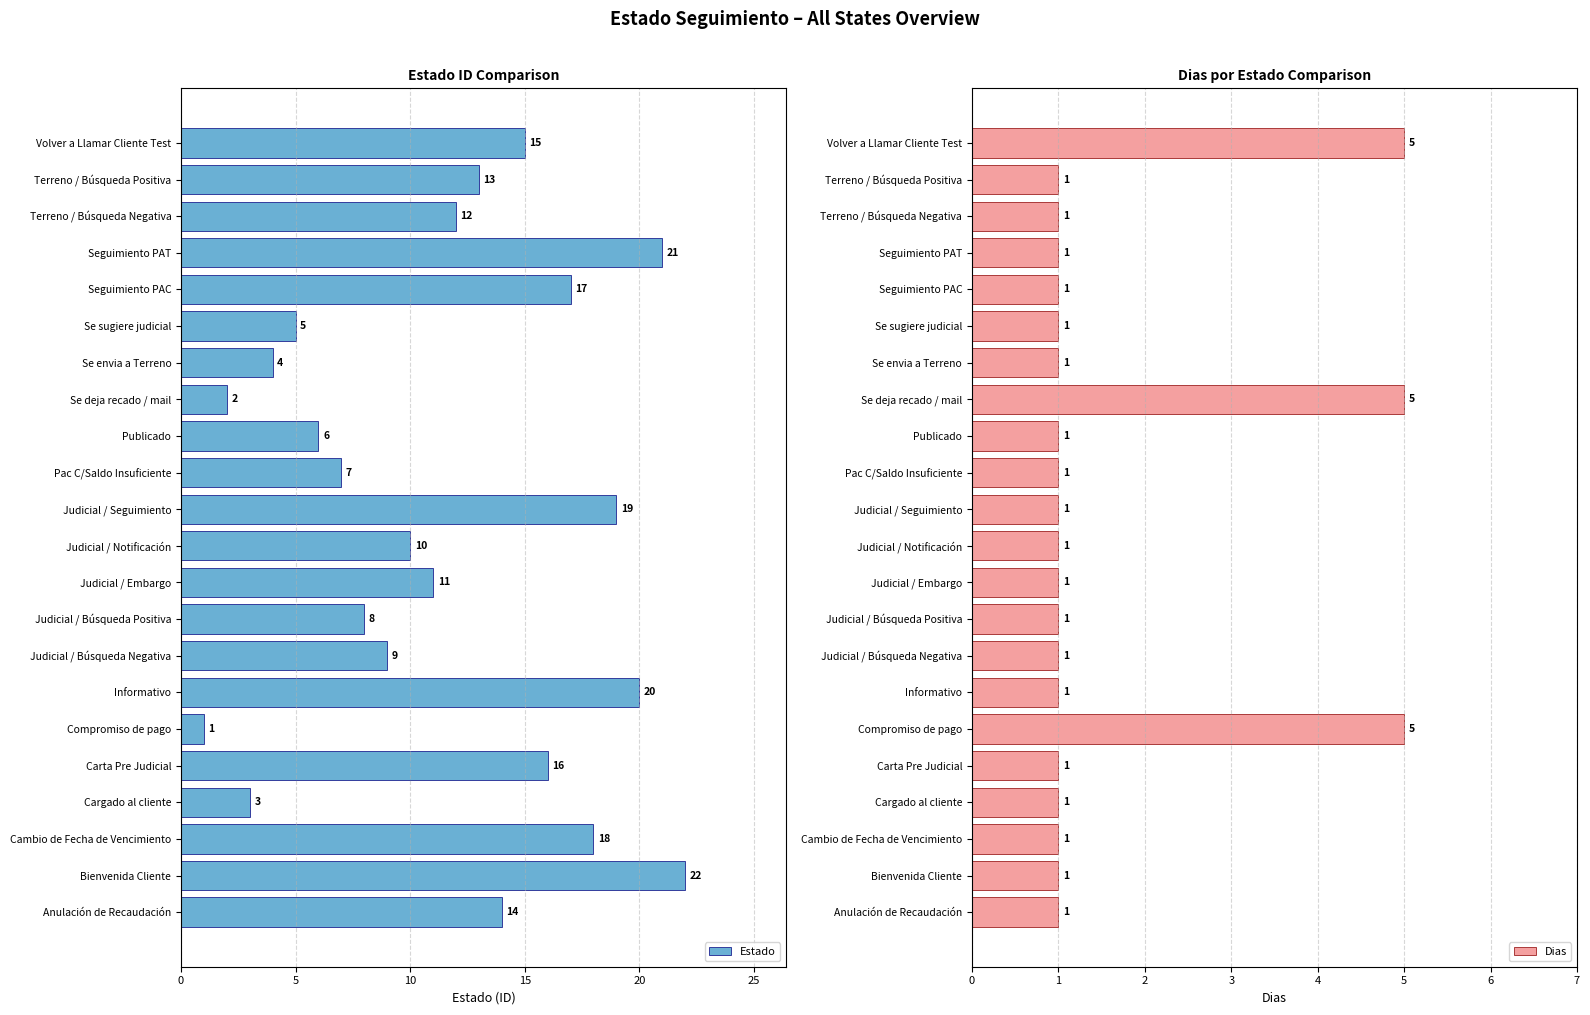

The Estado series shows 3 at Cargado al cliente. True or false?

True